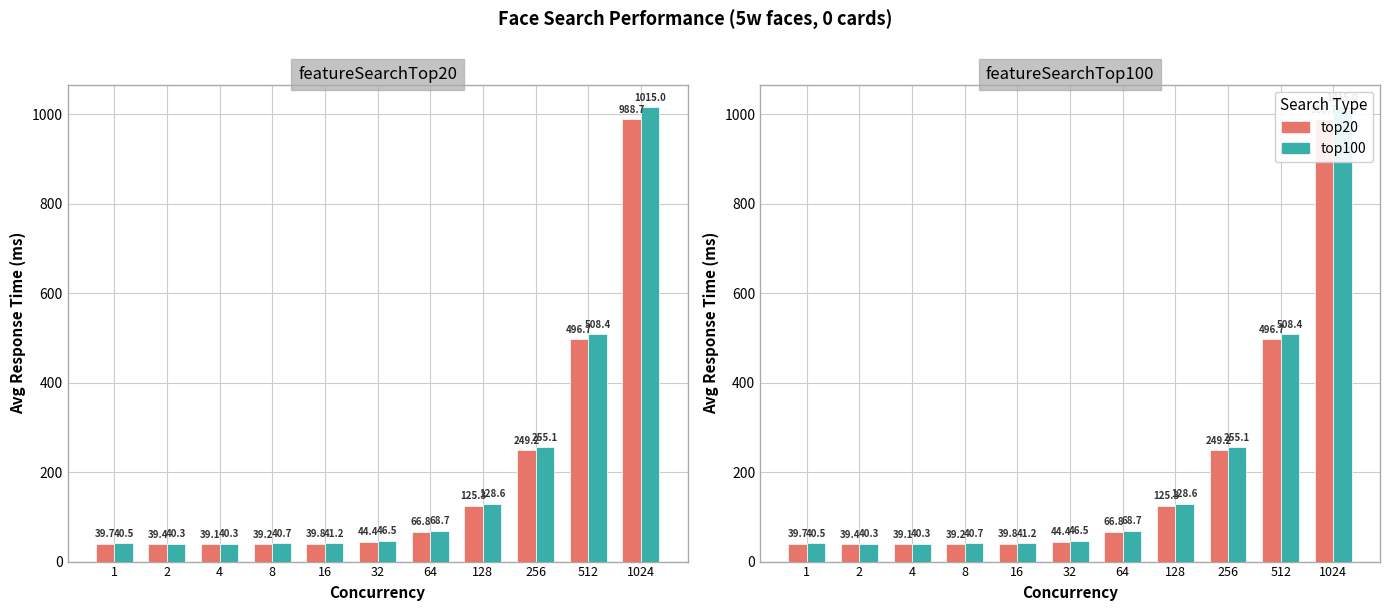

At which label is top20 closest to 513?

512